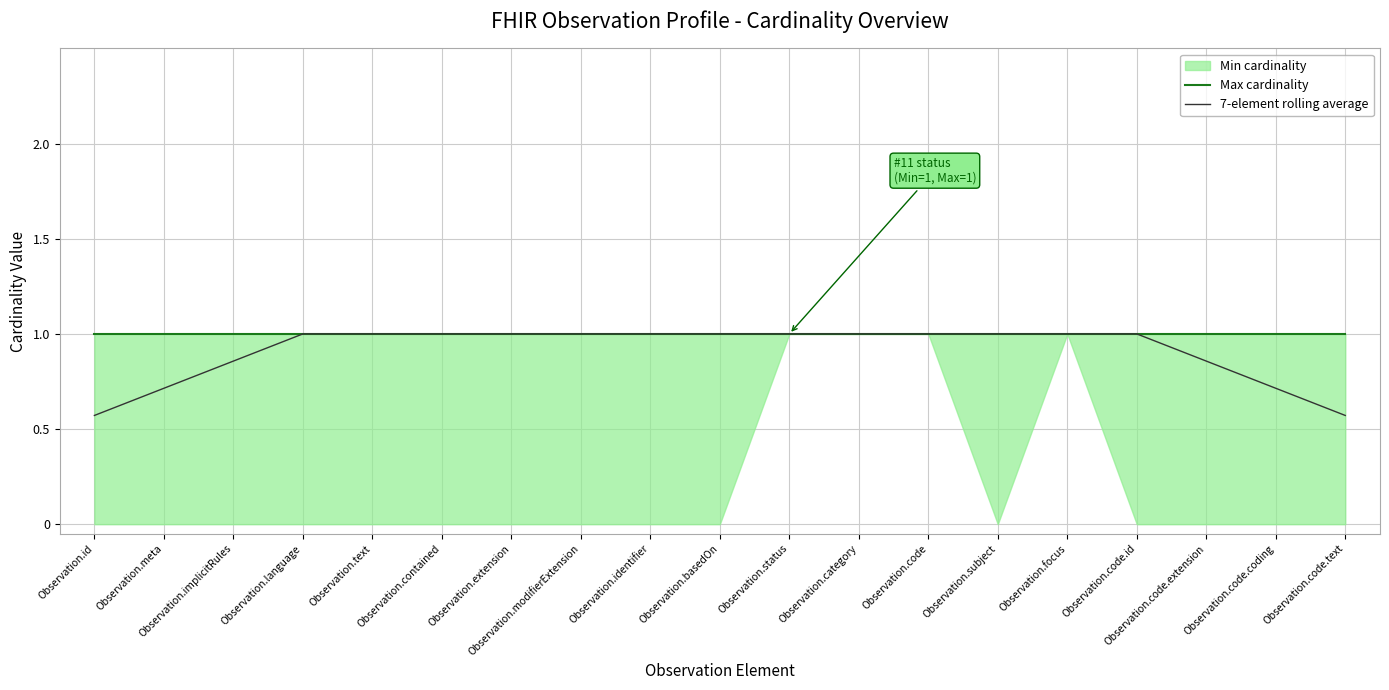

Is it true that 7-element rolling average equals 0.7 at Observation.subject?

False